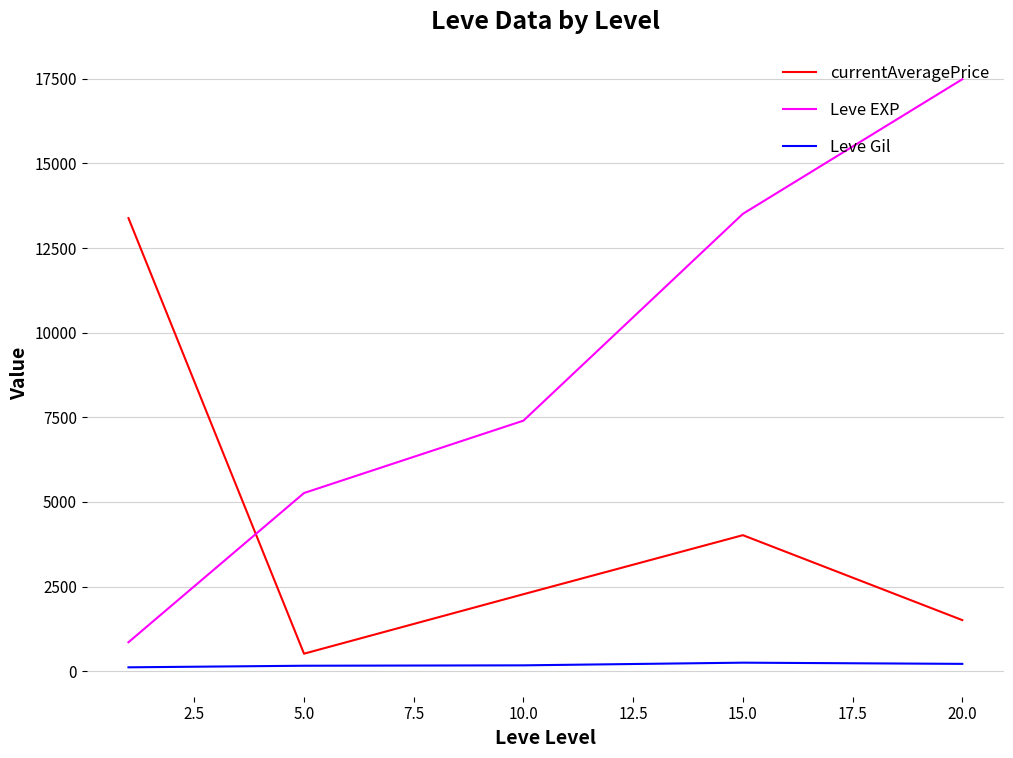

At how many categories does at least one series exceed 11513?

3